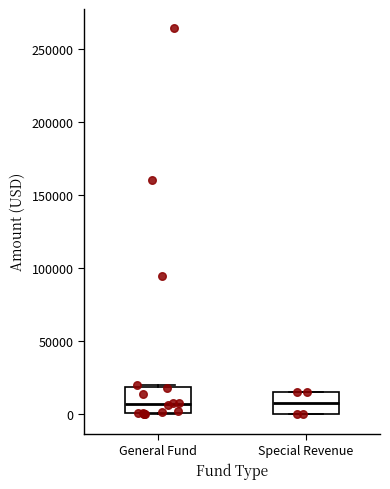

Reading left to right, read every box against the y-axis: the position of its median line, the range the box covers, and the ends of its whiskers. The values are not printed on the chart, so give them approximately, as read against the axis.

General Fund: median 5000, box 0 to 20000, whiskers 0 to 20000
Special Revenue: median 10000, box 0 to 15000, whiskers 0 to 15000